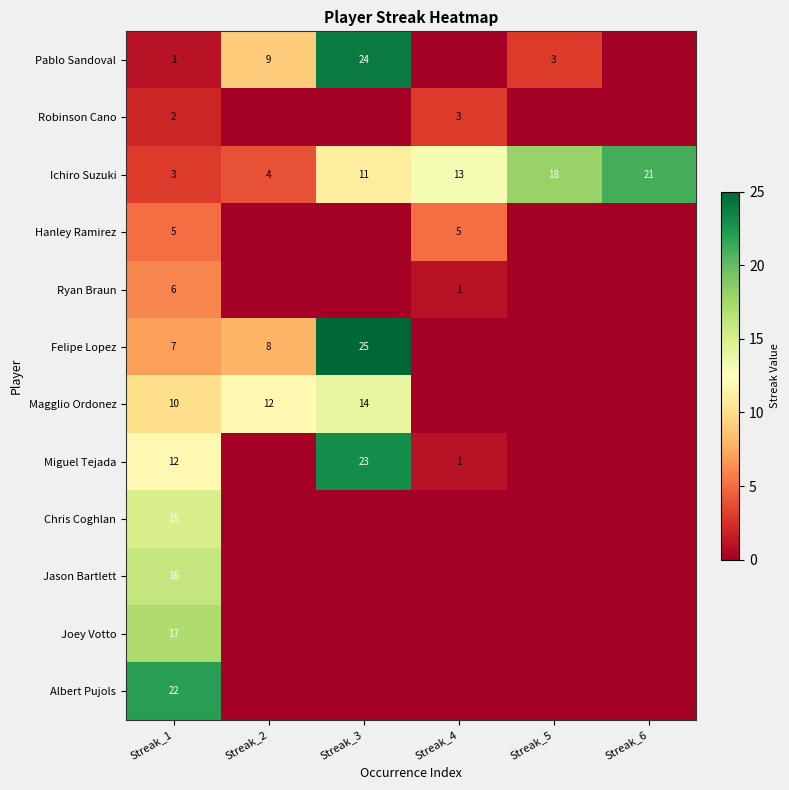

What is the total value across all series at Streak_1?

116